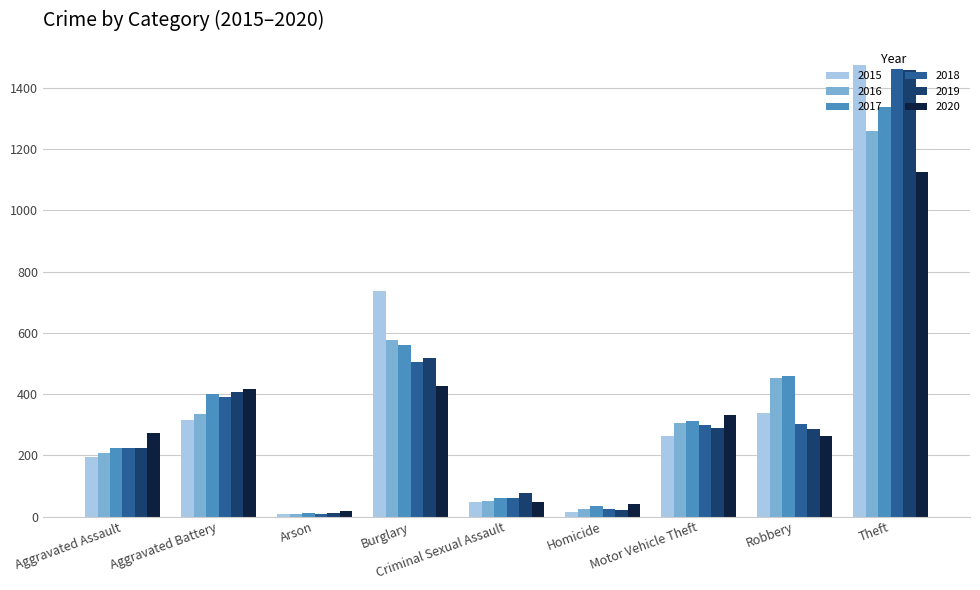

The value of 2019 at Aggravated Assault is 369. True or false?

False